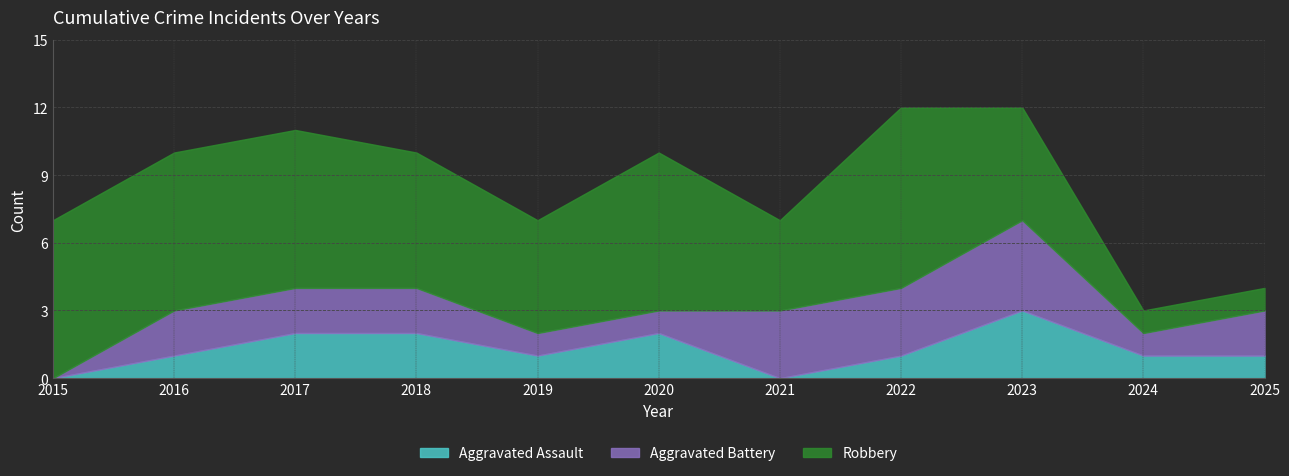

In Robbery, how many points are higher than both neighbors (excluding endpoints)?

2